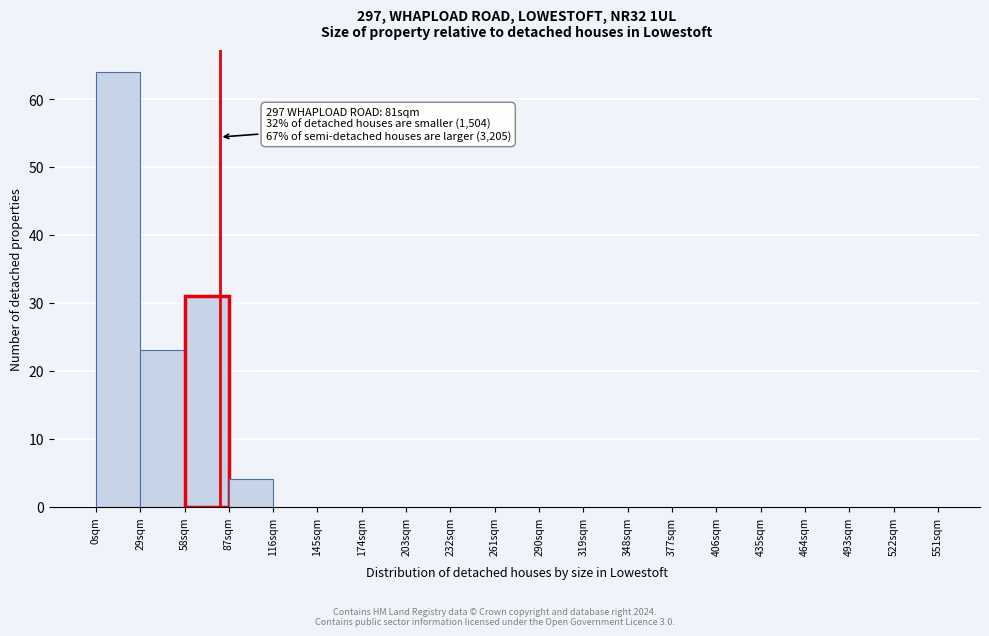

Which range on the x-axis has the tallest bar?

0 to 29